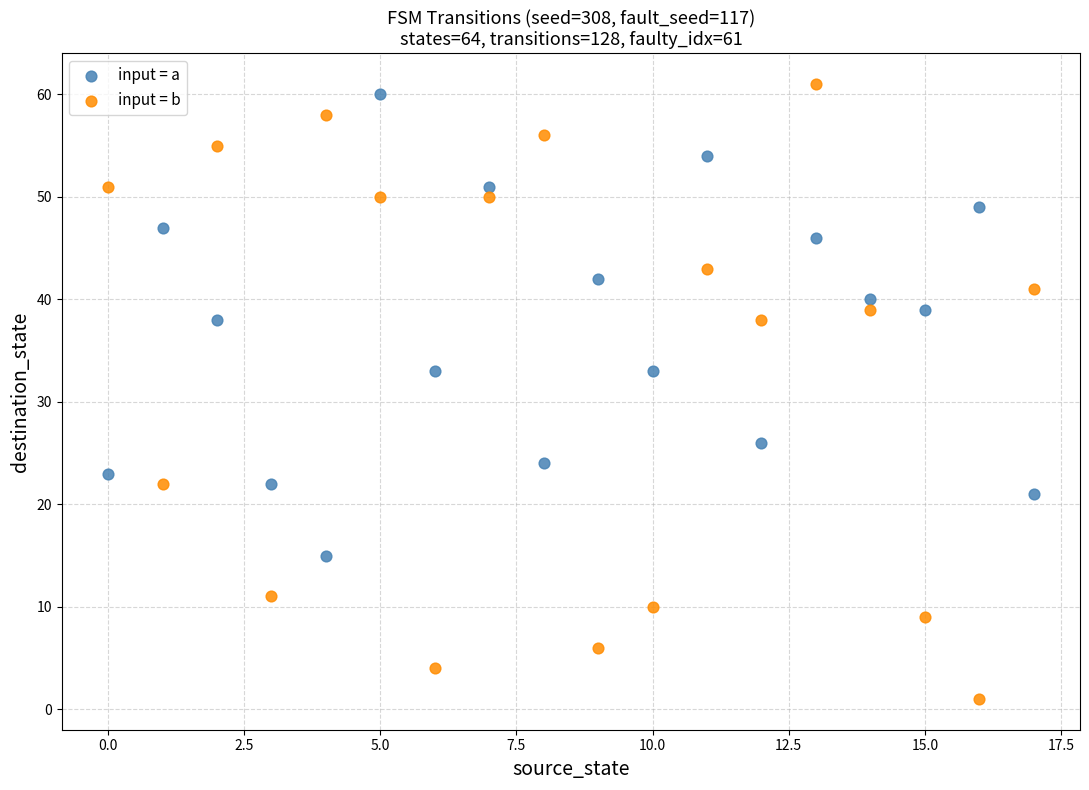

Across all data points, what is the range of Y values (max minus min)?

60